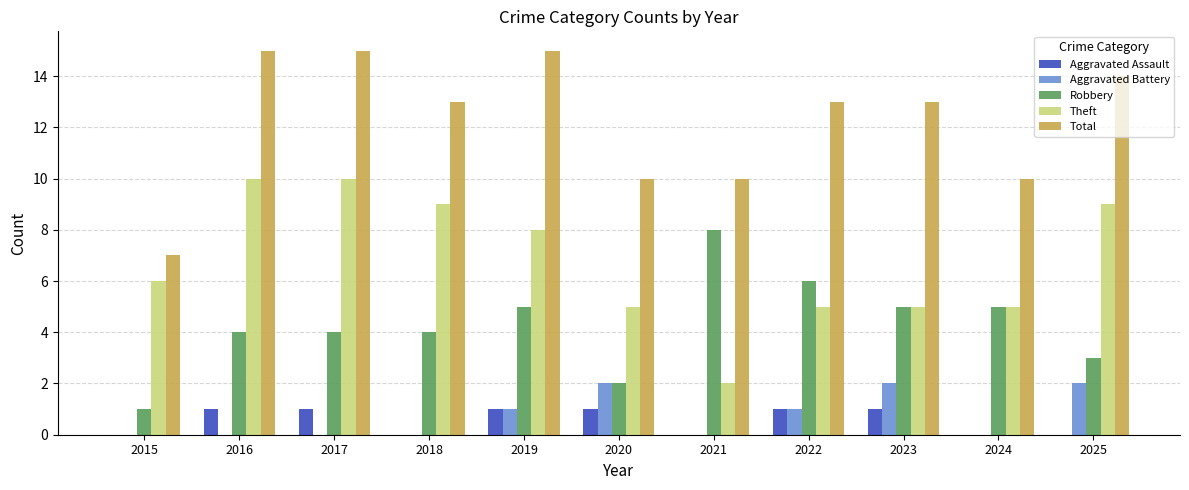

Does the chart contain stacked bars?

No